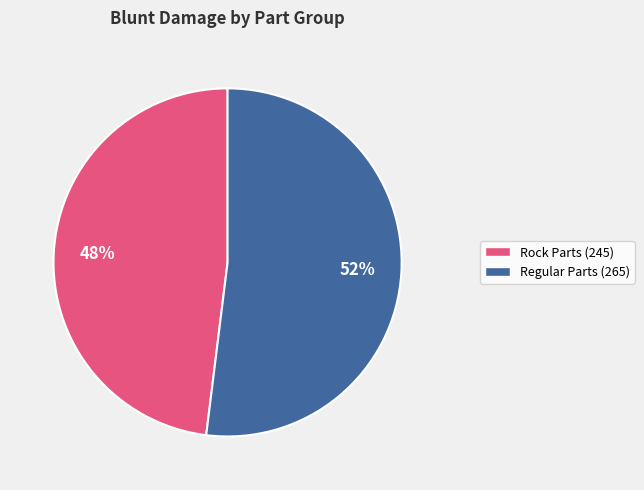

Count the number of slices in the pie.

2